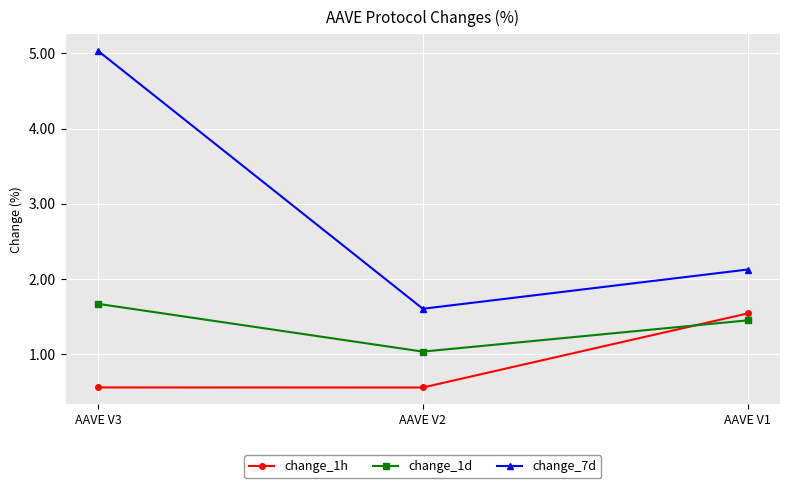

Which series has the widest spread of values?

change_7d